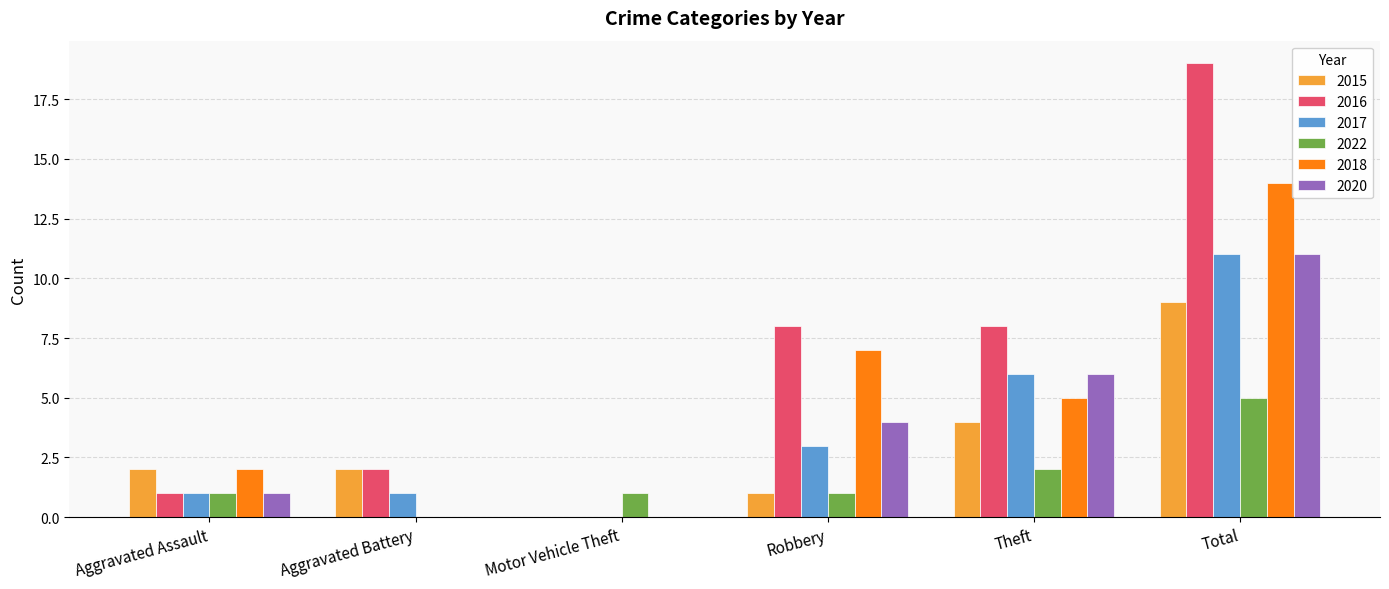

How many groups of bars are there?

6